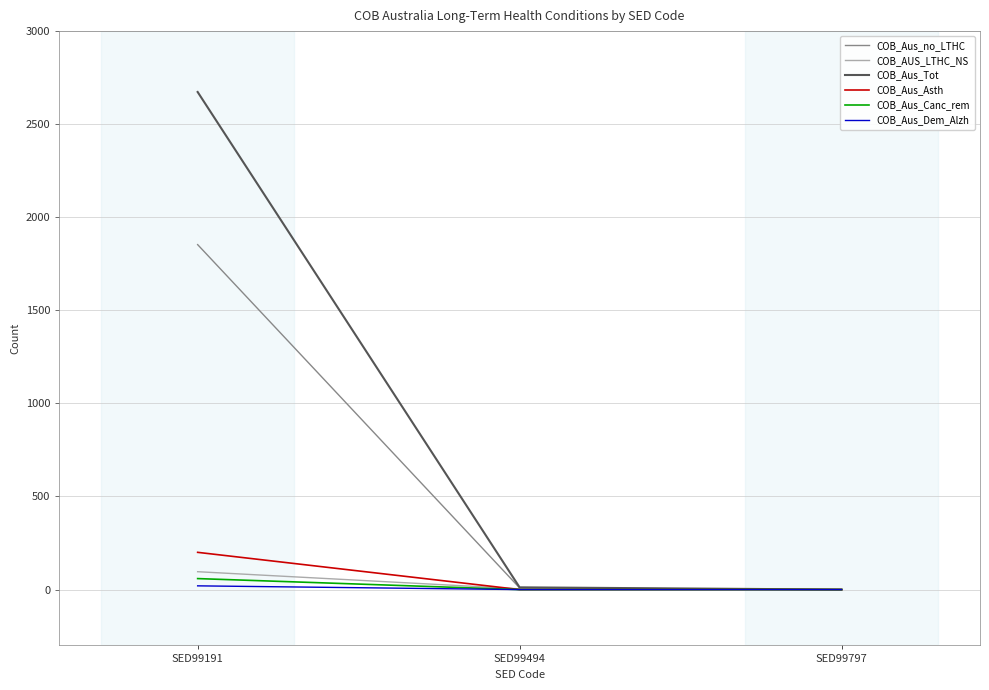

Is this an area chart (filled region under the line)?

No